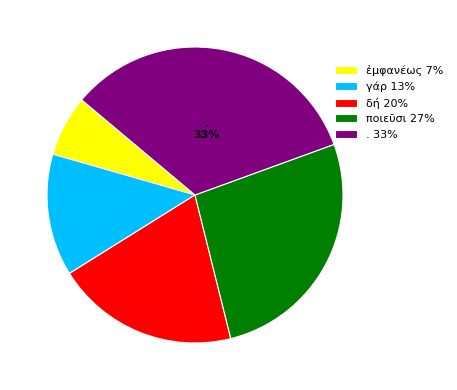

Between ἐμφανέως and δή, which is larger?

δή